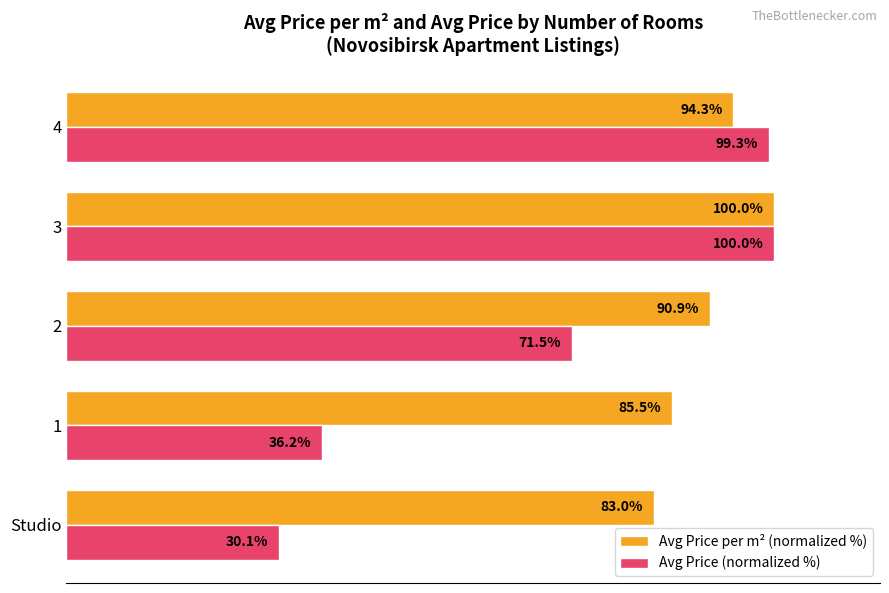

Rank the series at Studio from highest to lowest value.

Avg Price per m² (normalized %), Avg Price (normalized %)